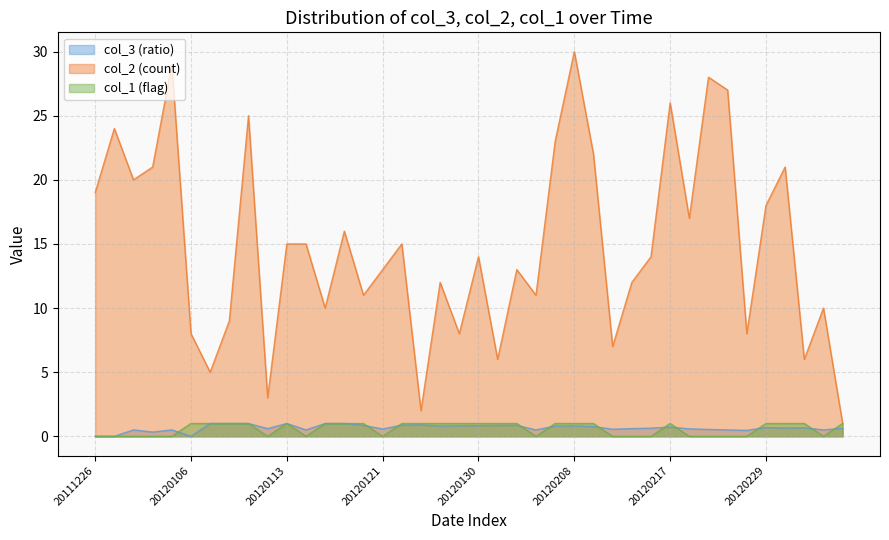

What is the sum of the col_3 values at 20111230 and 20120113?

1.5